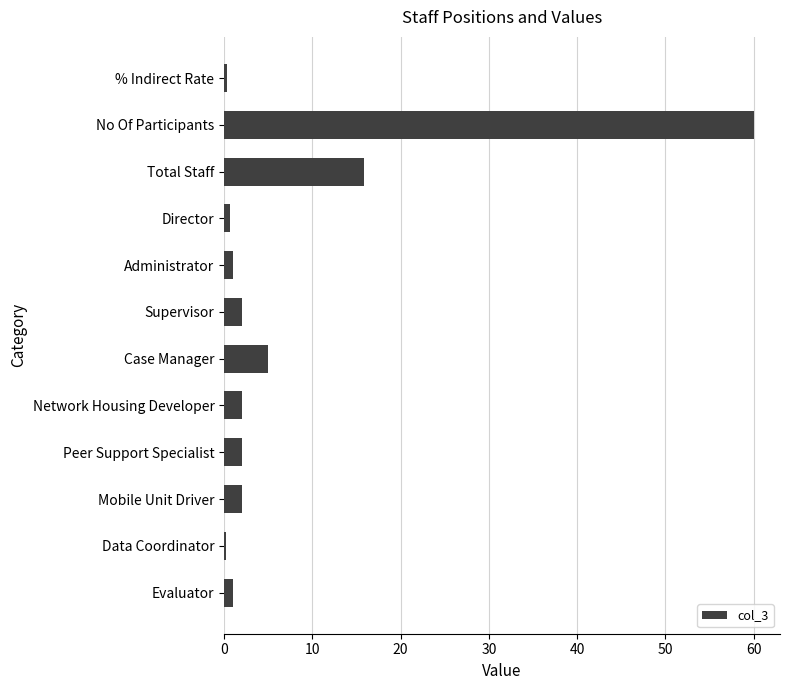

What is the label of the 7th bar from the bottom?

Supervisor